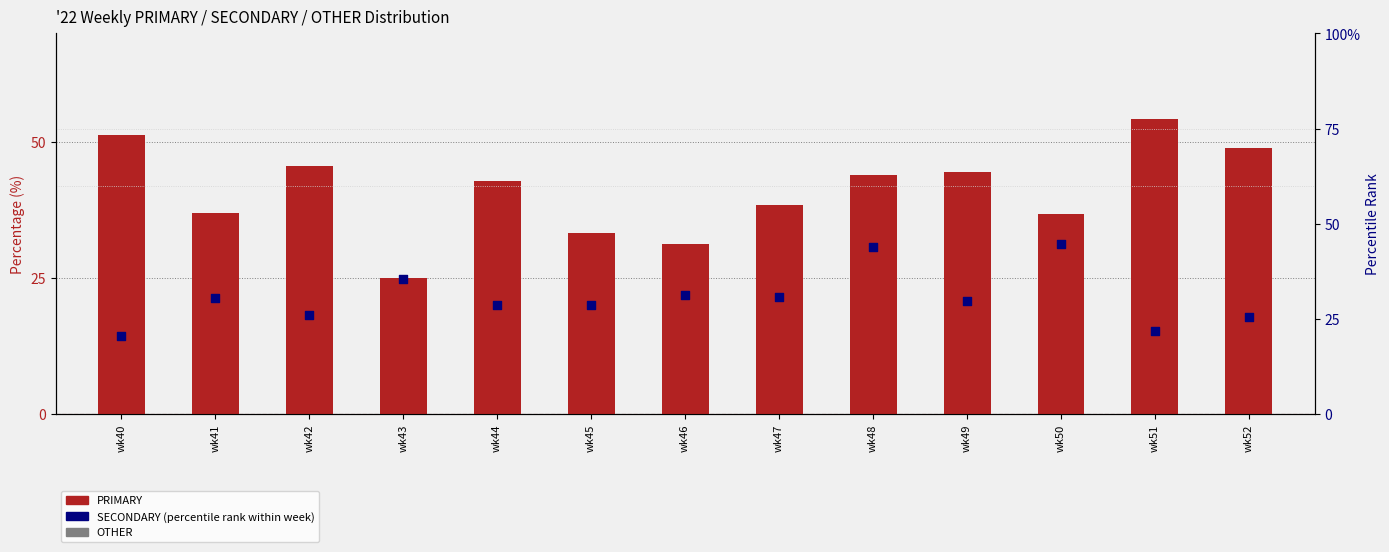

Which series contains the highest Y value?

PRIMARY